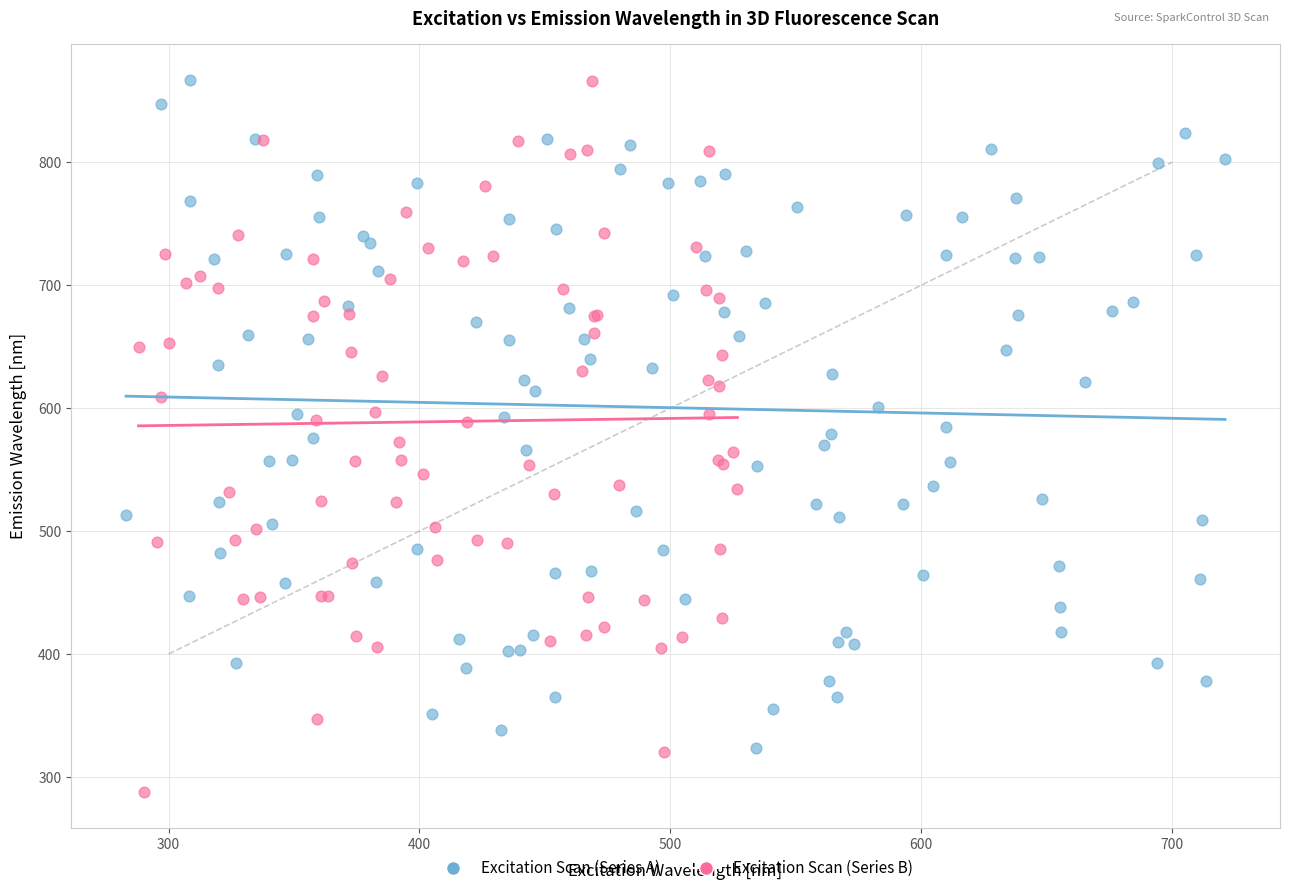

Which series reaches the minimum Y coordinate?

Excitation Scan (Series B)